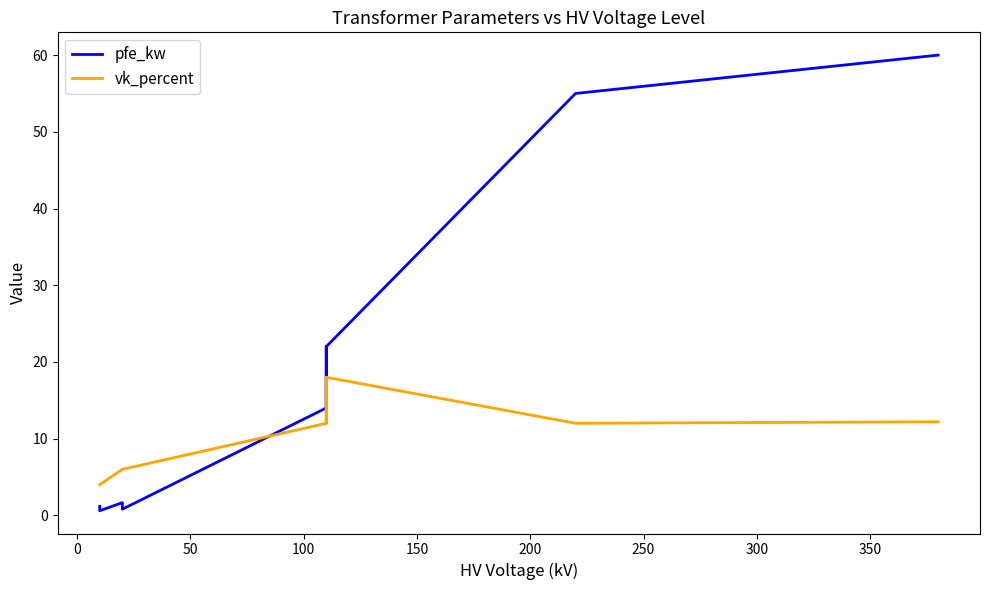

How many interior local valleys does the vk_percent series have?

2